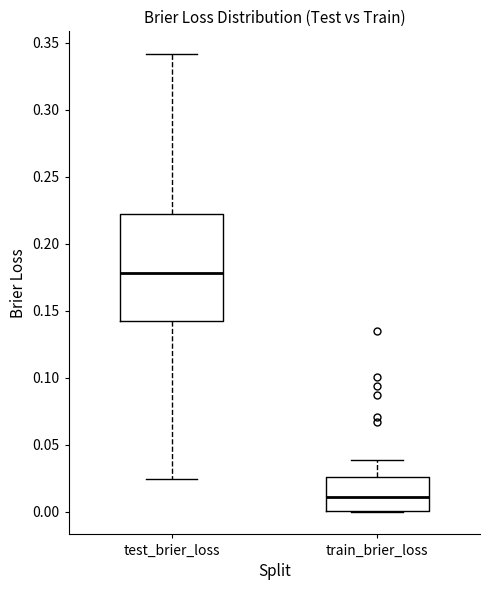

Reading left to right, transcribe this box plot: for each box, give where its median line is, the range the box spans, and where its two whiskers end, as read against the y-axis. The values are not printed on the chart, so give them approximately, as read against the axis.

test_brier_loss: median 0.180, box 0.140 to 0.220, whiskers 0.025 to 0.340
train_brier_loss: median 0.010, box 0.000 to 0.025, whiskers 0.000 to 0.040